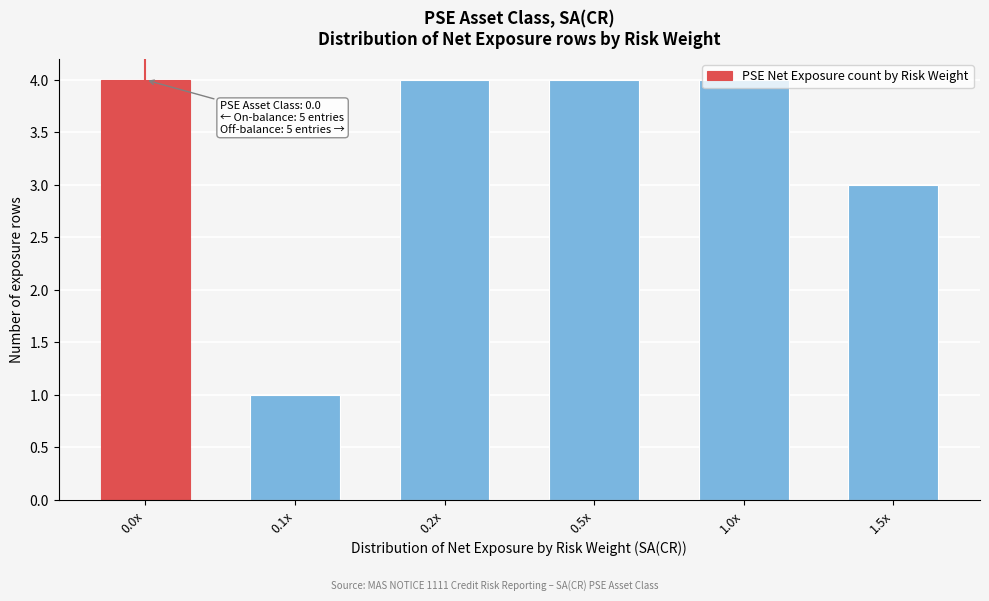

What is the label of the 2nd bar from the left?

0.1x